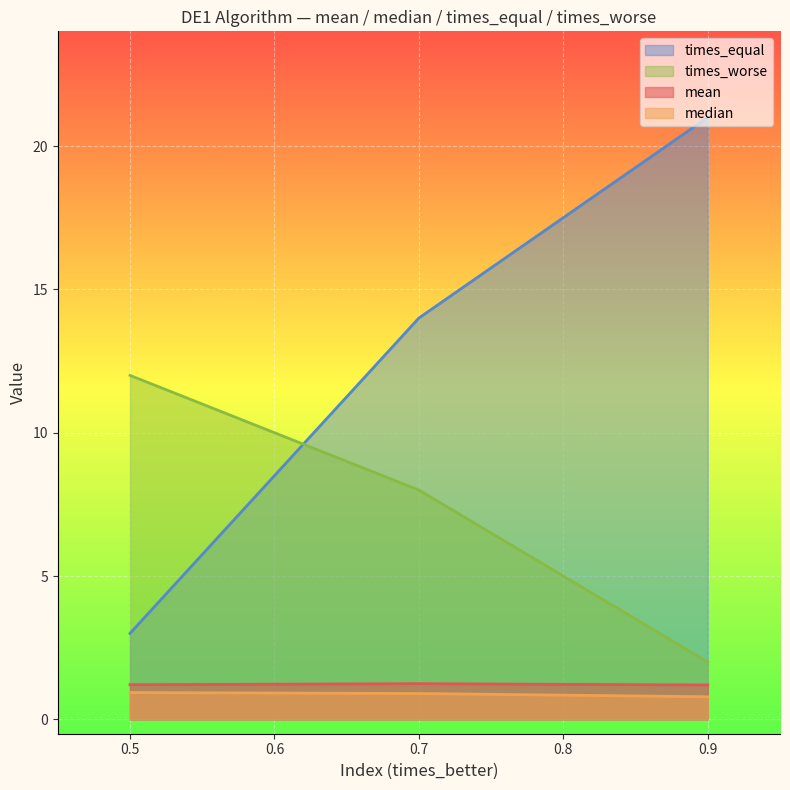

Reading right to left, list all the values displayed in this chart.

mean: 0.5=1.2	0.7=1.2	0.9=1.2
median: 0.5=0.9	0.7=0.9	0.9=0.8
times_equal: 0.5=3.0	0.7=14.0	0.9=21.0
times_worse: 0.5=12.0	0.7=8.0	0.9=2.0